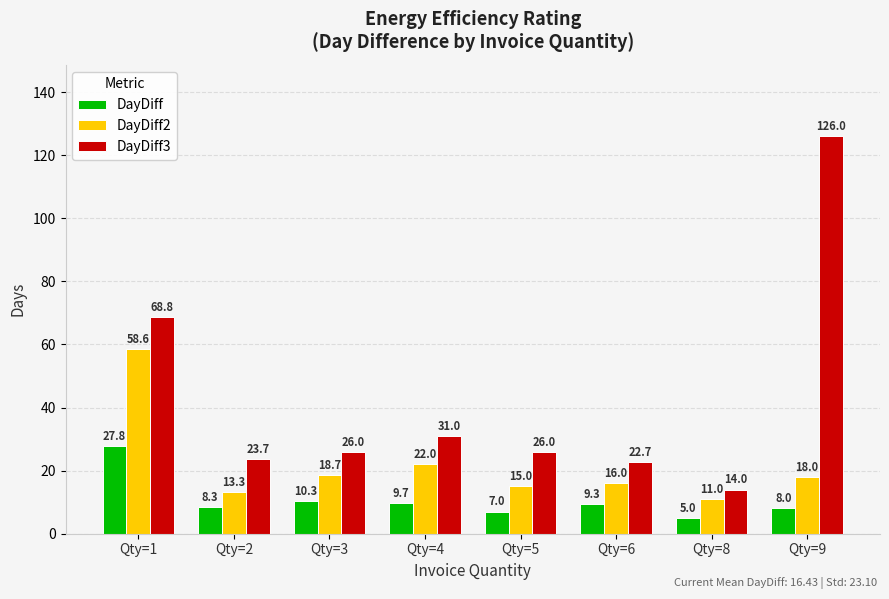

What is the sum of all DayDiff values?

85.5